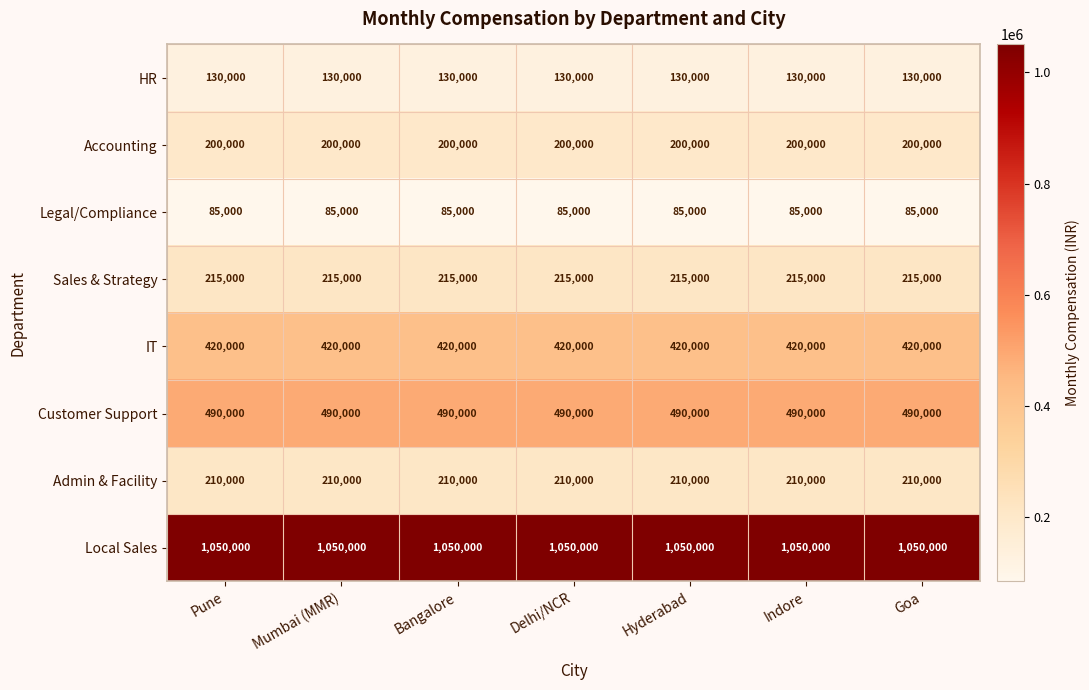

What is the spread (max minus min) of values at Mumbai (MMR)?

965000